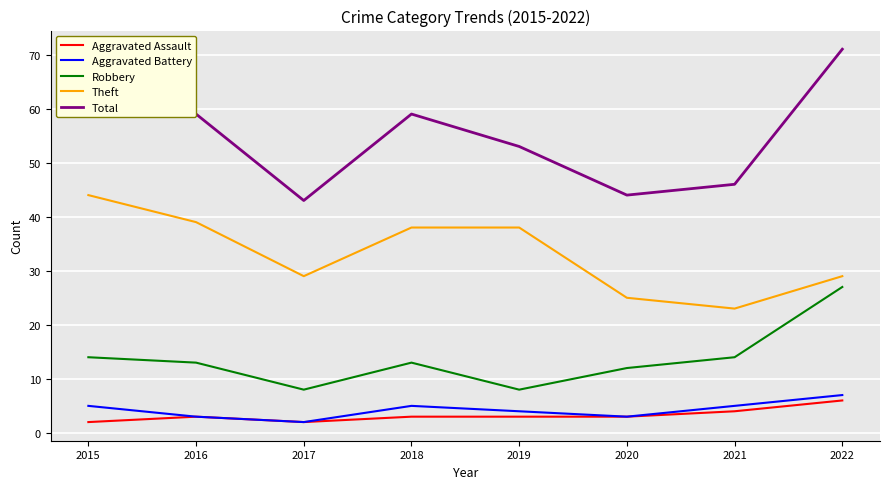

What is the difference between the maximum and minimum values in the Aggravated Assault series?

4